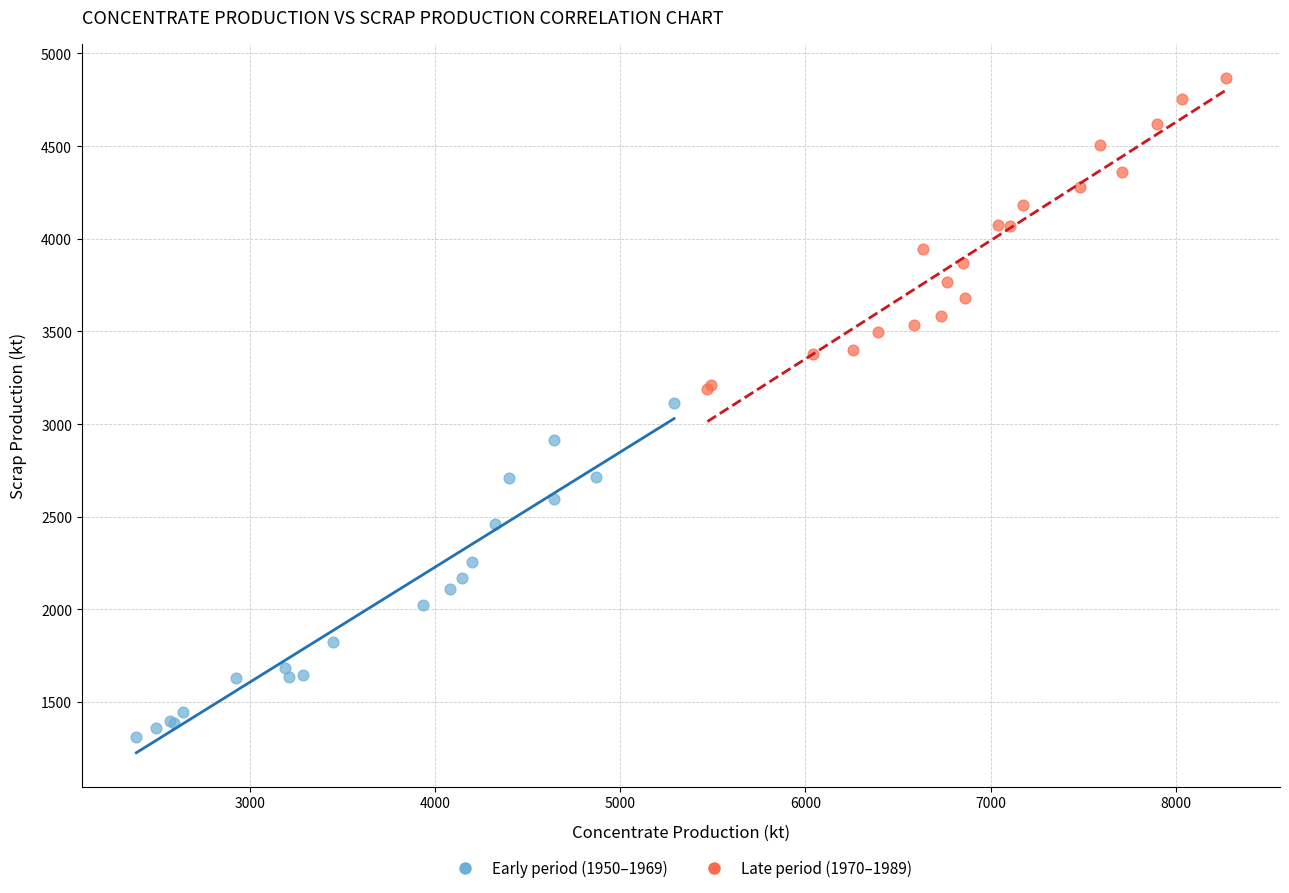

What are all the series names shown in the legend?

Early period (1950–1969), Late period (1970–1989)